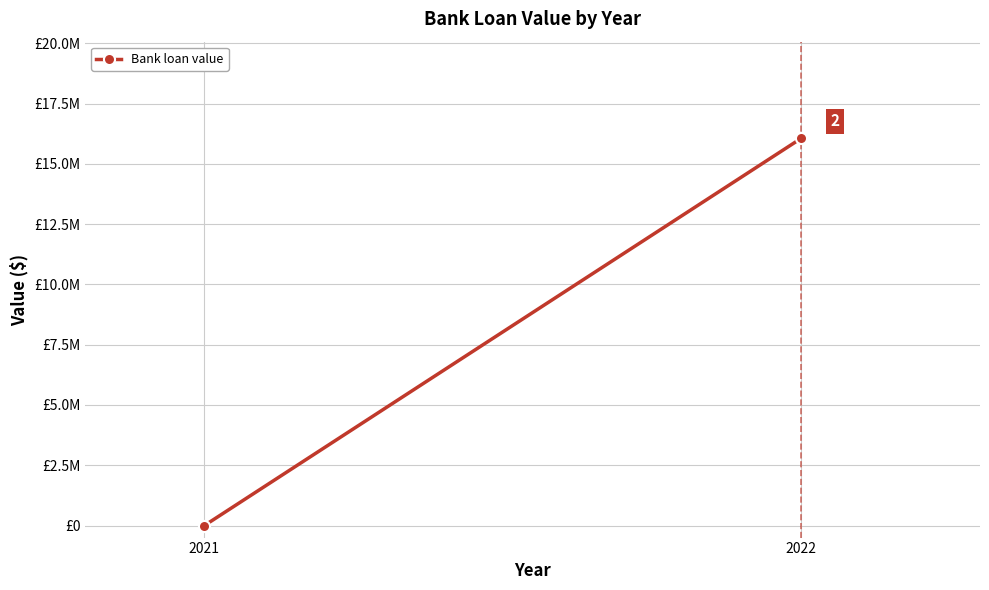

Reading left to right, list all the values displayed in this chart.

2021=0	2022=16057420